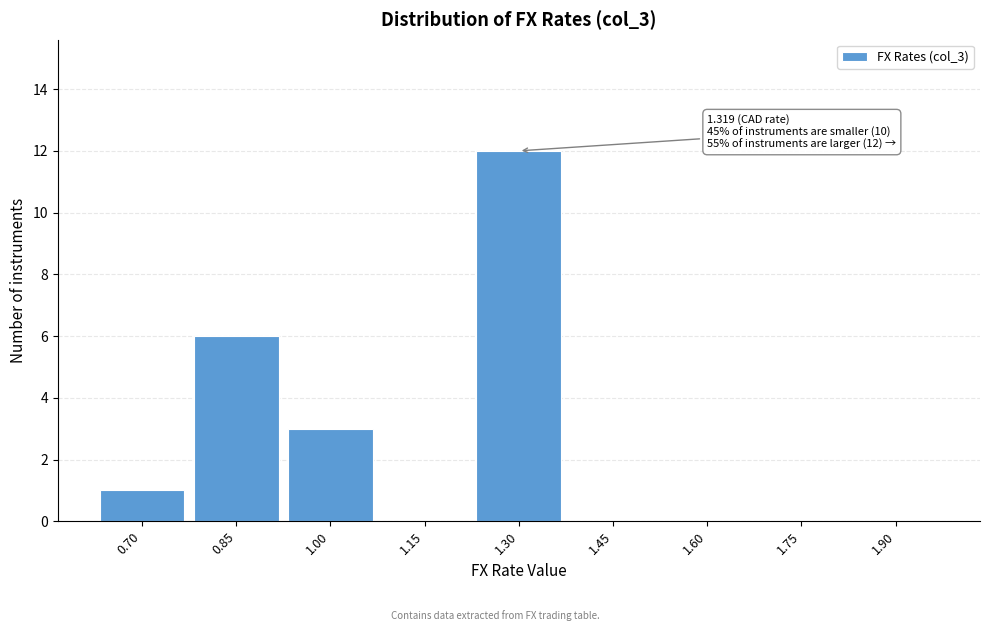

Reading left to right, transcribe all the data shown in this chart.

0.70=1	0.85=6	1.00=3	1.15=0	1.30=12	1.45=0	1.60=0	1.75=0	1.90=0